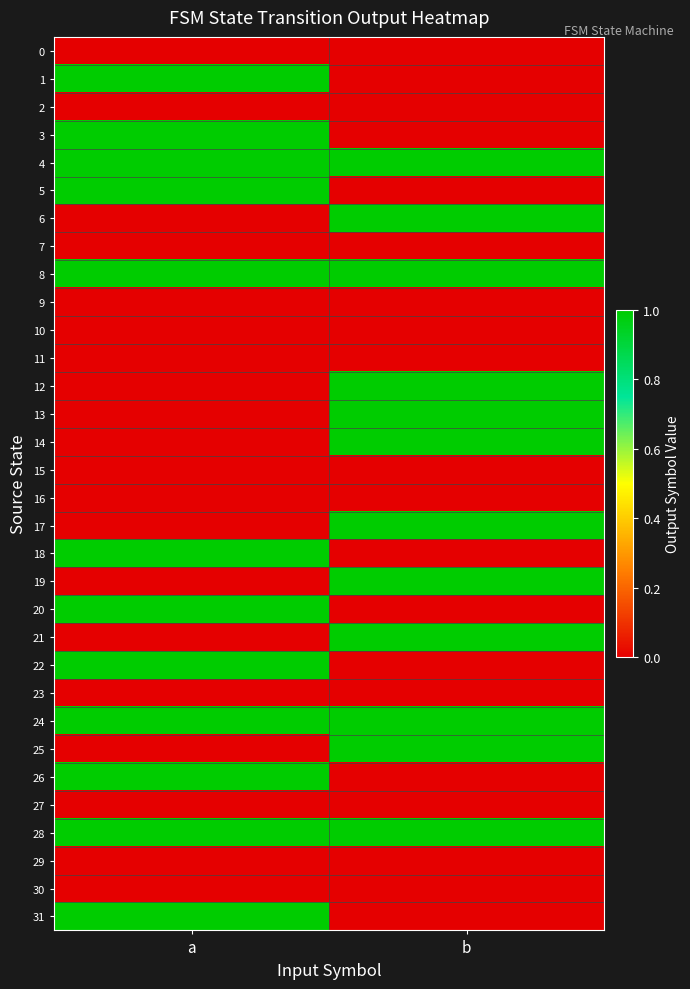

What is the greatest value displayed?

1